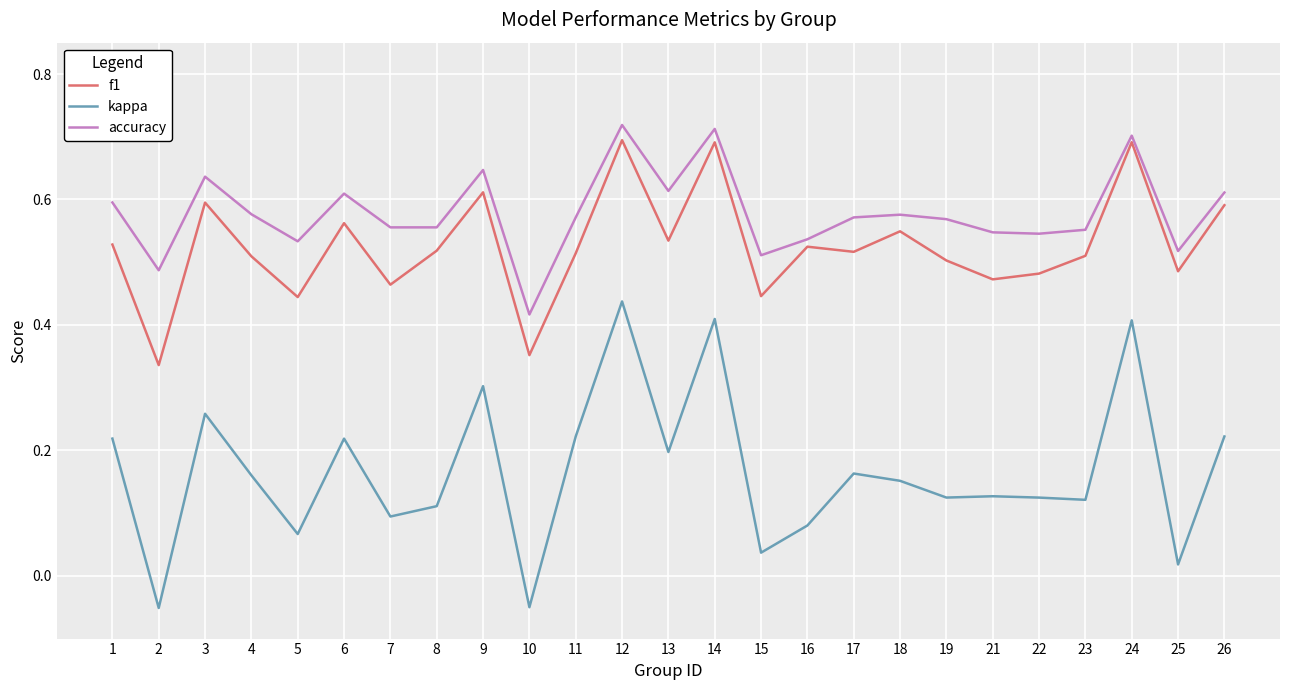

Rank the series at 11 from lowest to highest value.

kappa, f1, accuracy